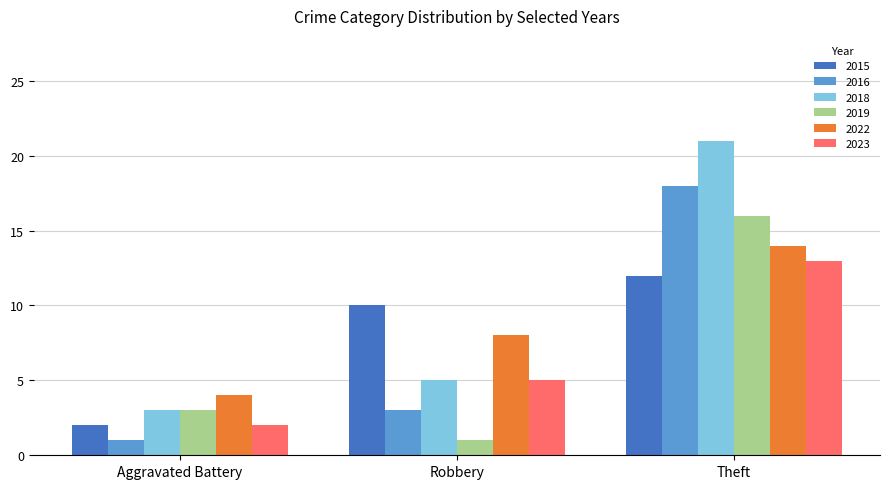

What is the average value of the 2018 series?

10